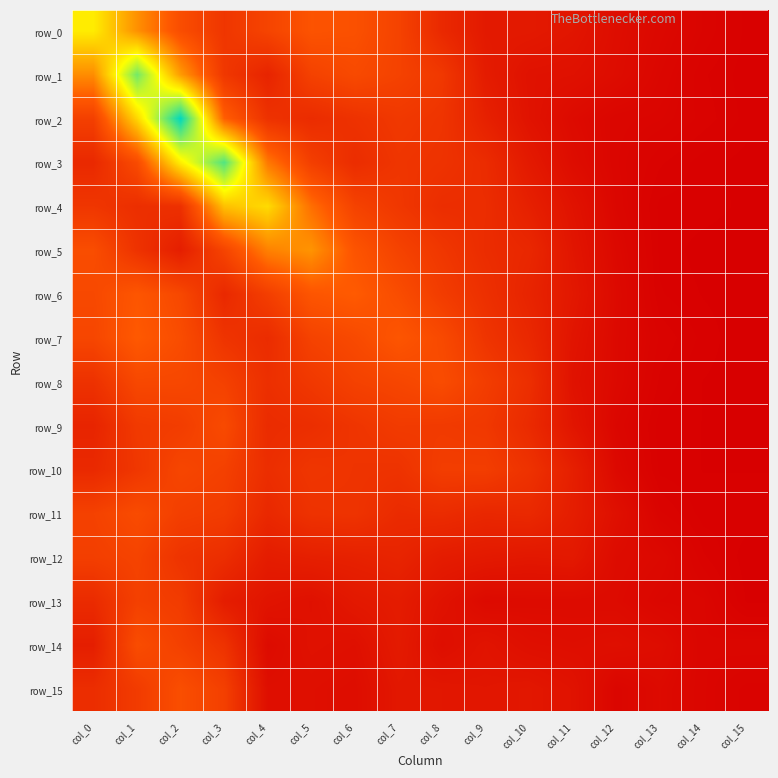

Which series has the largest range (max minus min)?

row_2